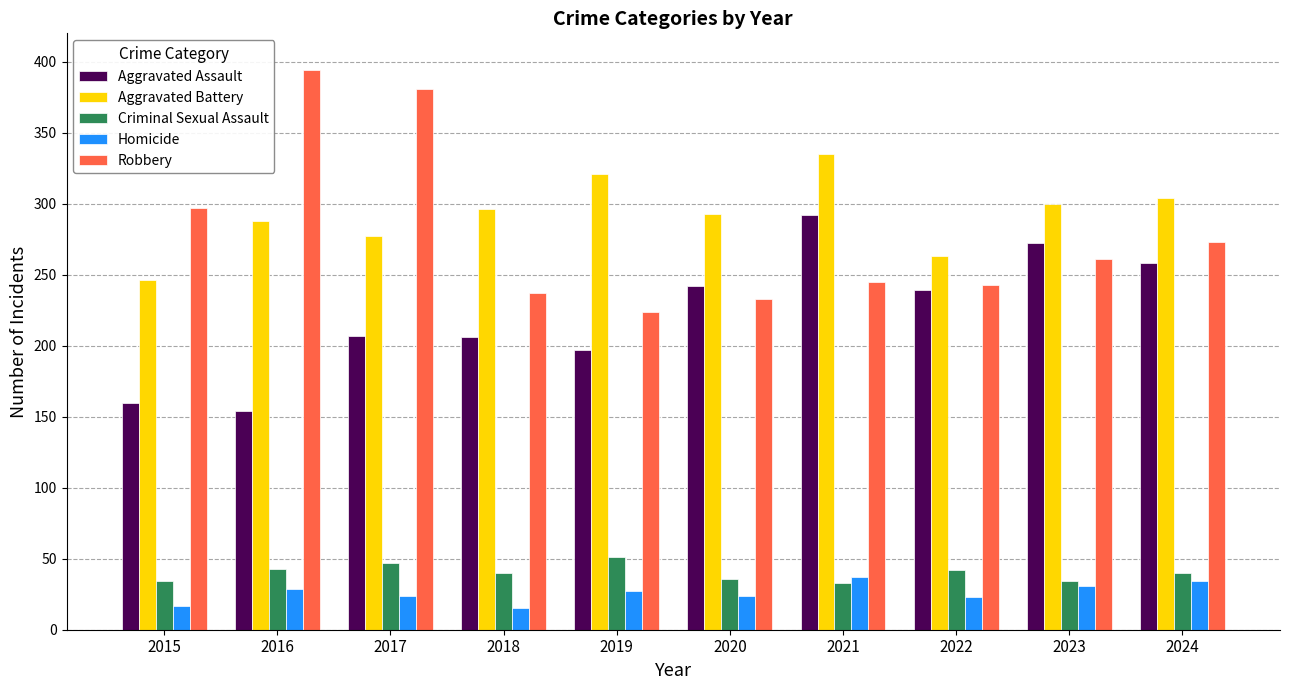

Read the Aggravated Battery value at 2022, to the nearest 5.

265